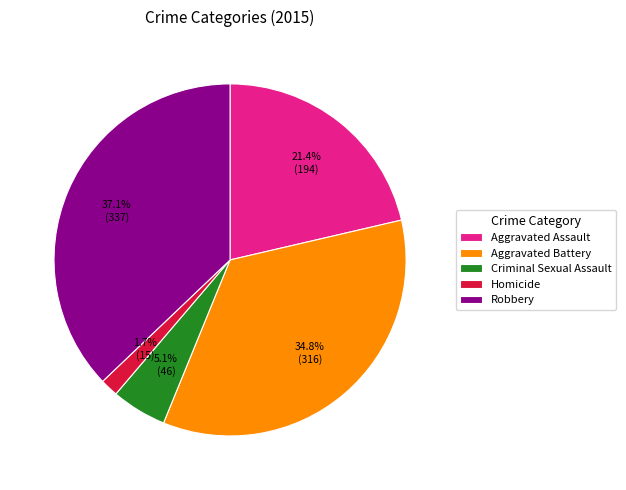

Which category has the biggest portion of the pie?

Robbery